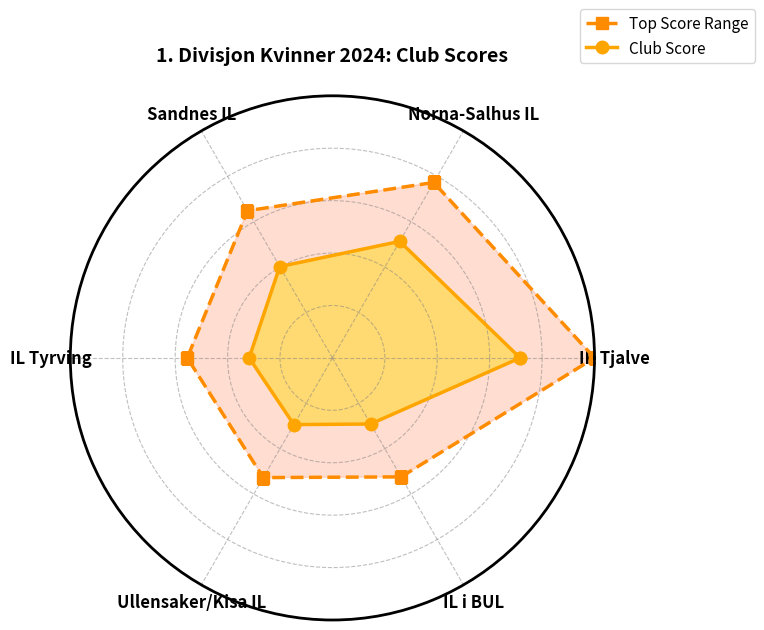

What is the sum of the Club Score values at IK Tjalve and Ullensaker/Kisa IL?

1.0